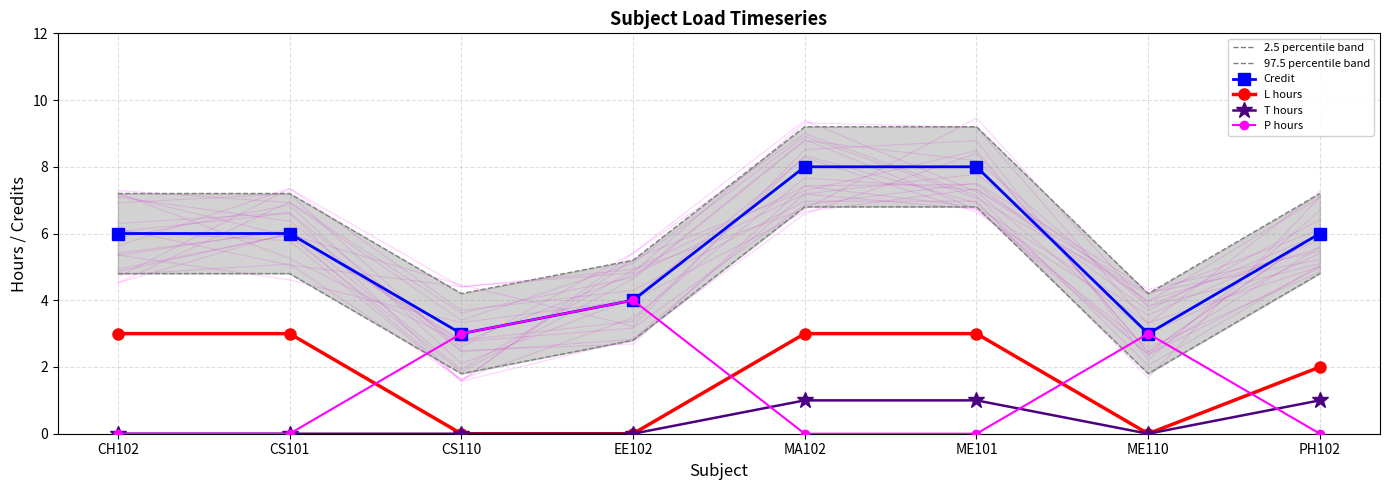

True or false: T hours and 97.5 percentile band intersect in this chart.

False